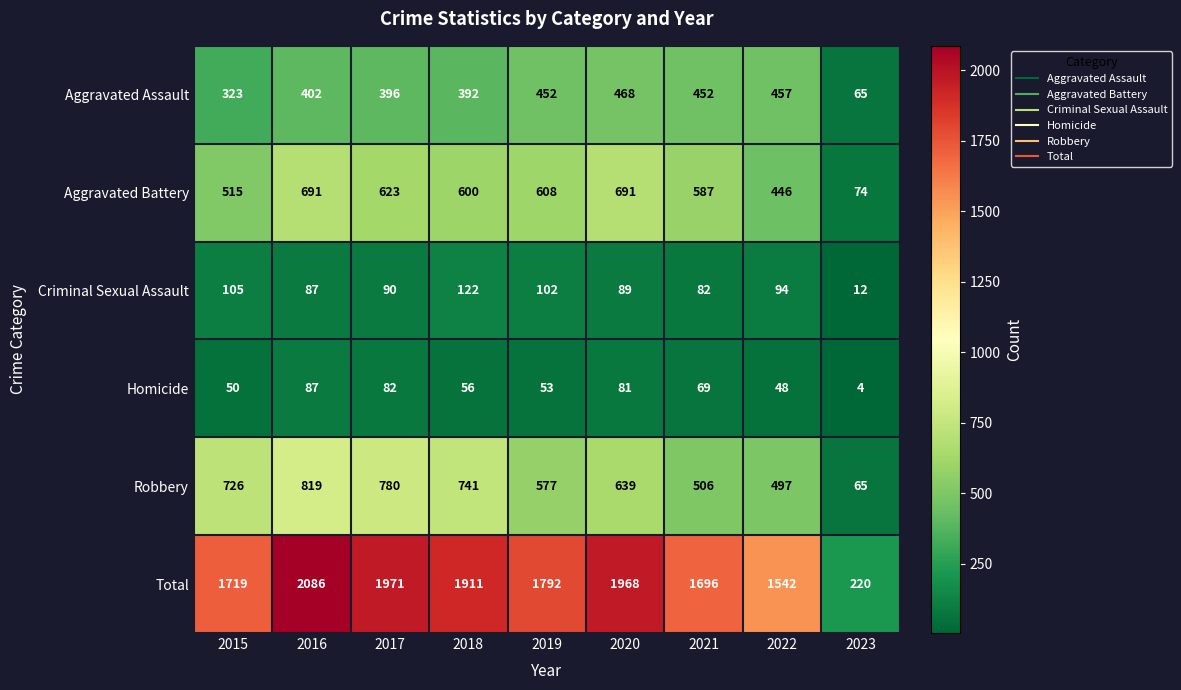

Count the number of data series in this chart.

6